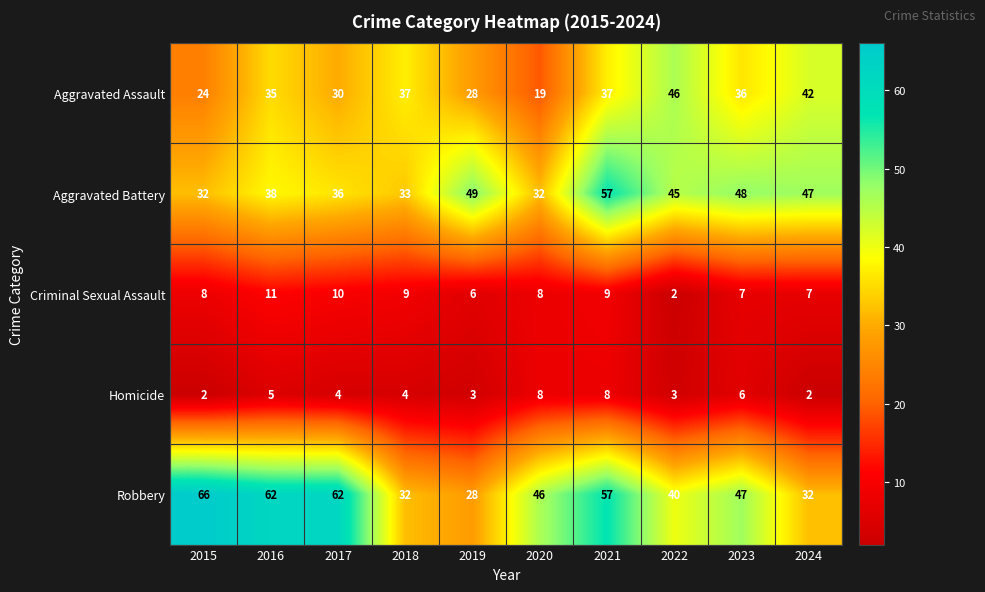

Which series has the widest spread of values?

Robbery